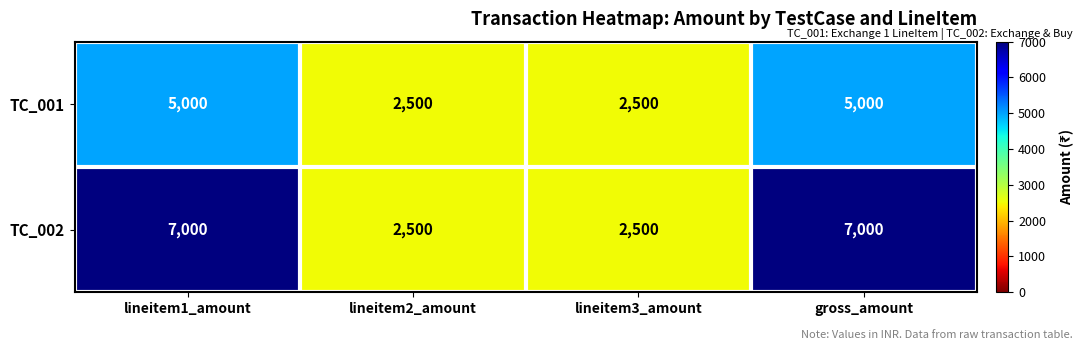

Which series has the largest total across all categories?

TC_002